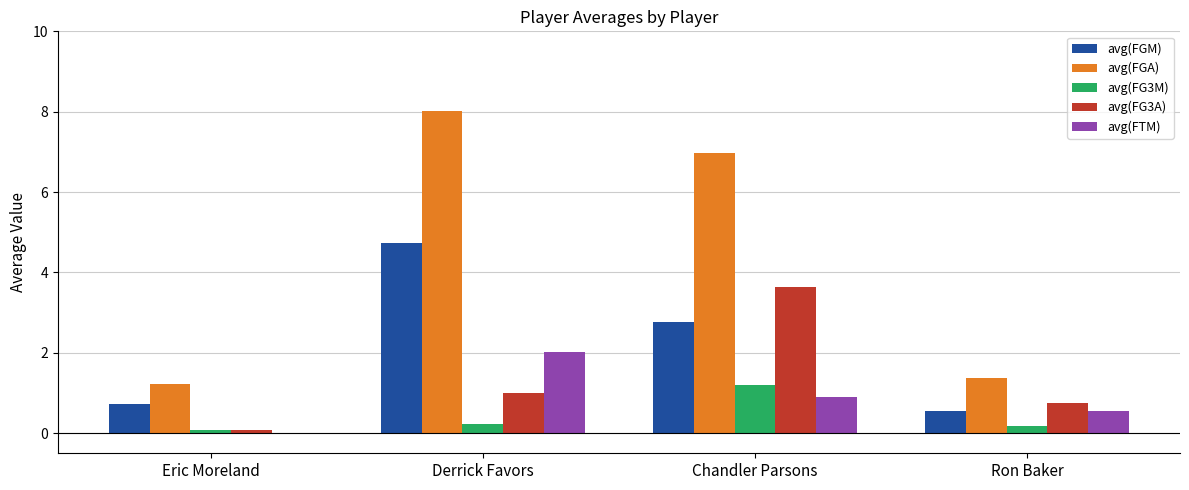

Which series changed the most between Chandler Parsons and Ron Baker?

avg(FGA)